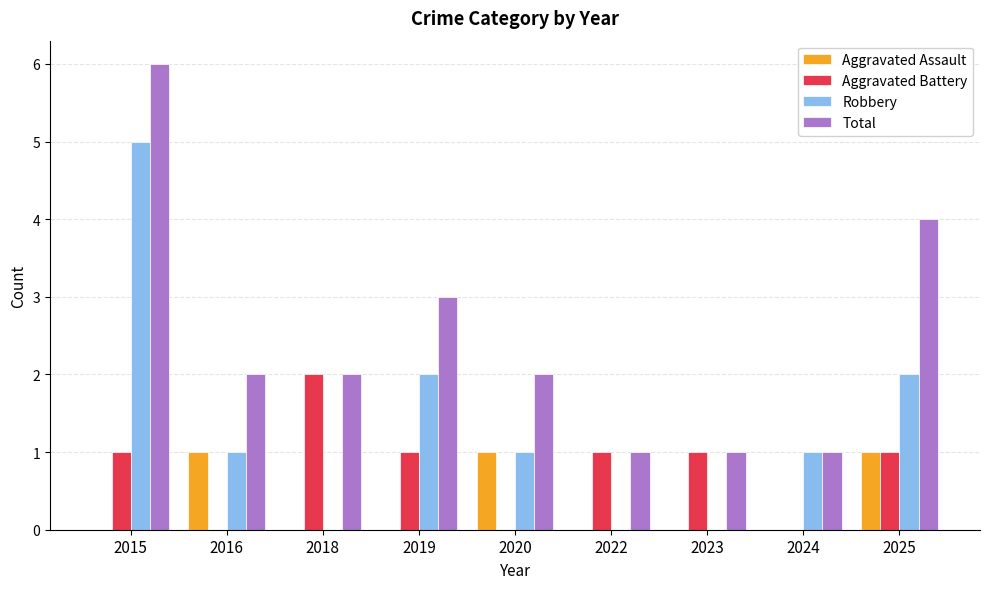

What are all the series names shown in the legend?

Aggravated Assault, Aggravated Battery, Robbery, Total